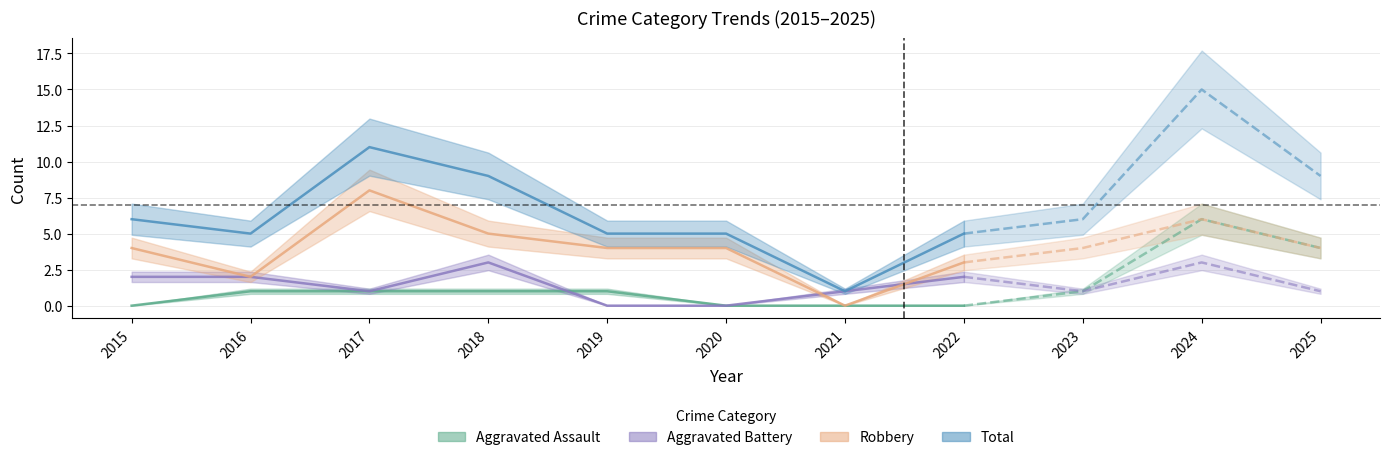

True or false: Aggravated Battery and Total cross at least once.

False